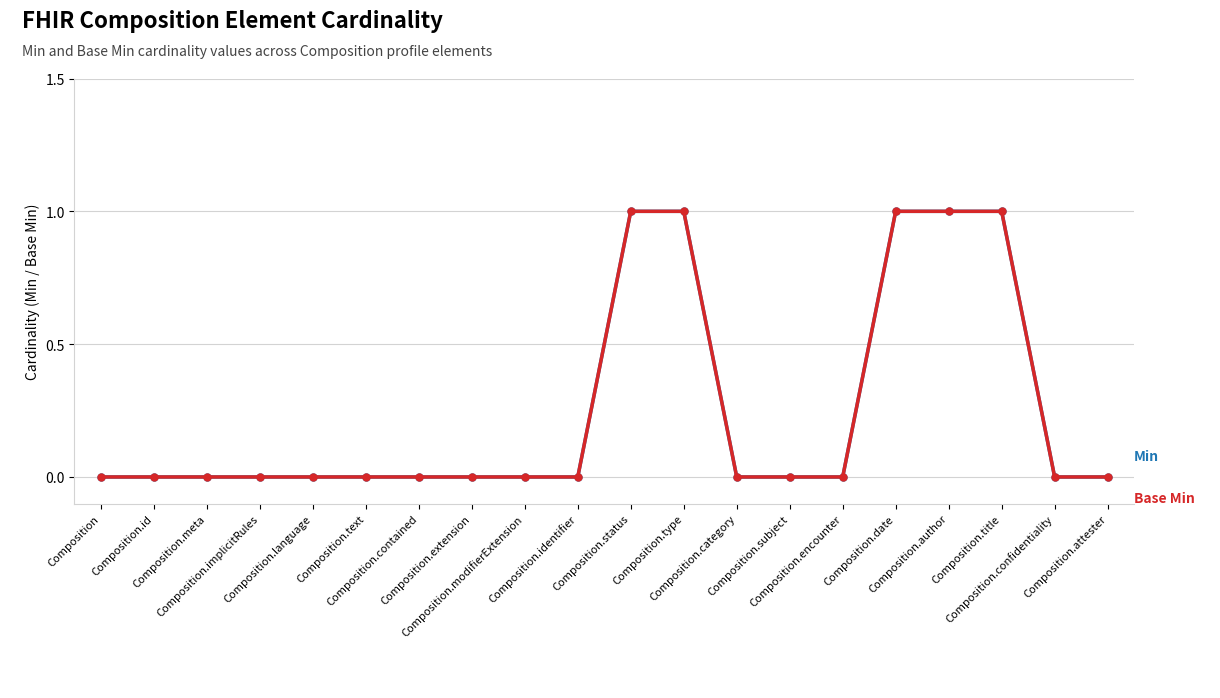

Is this an area chart (filled region under the line)?

No